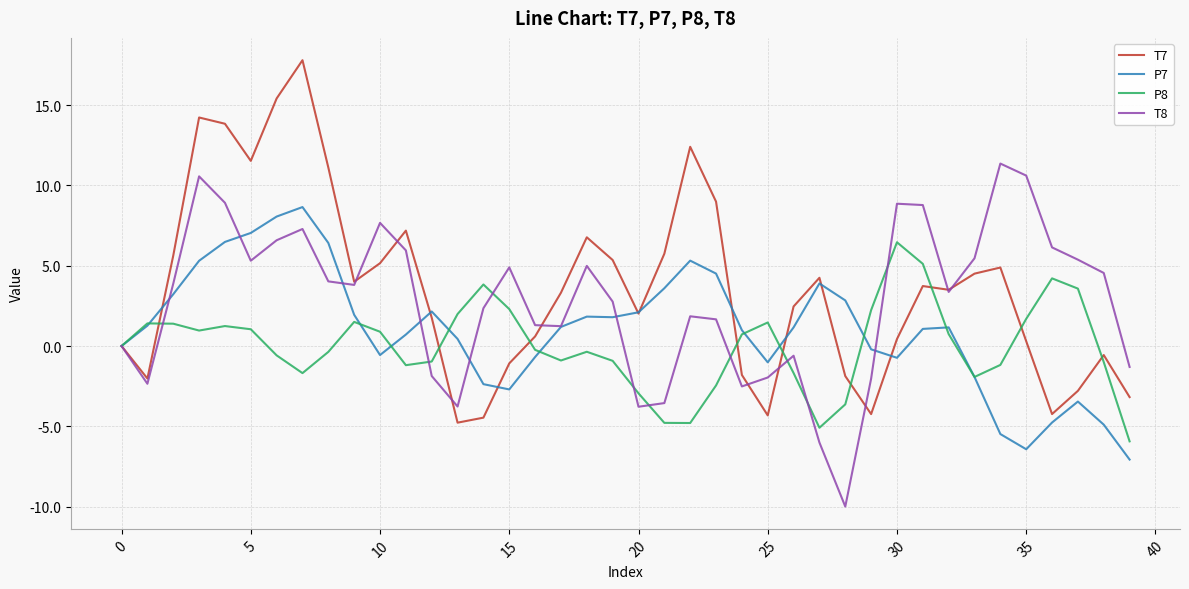

List the series in order of their peak value, lowest first.

P8, P7, T8, T7